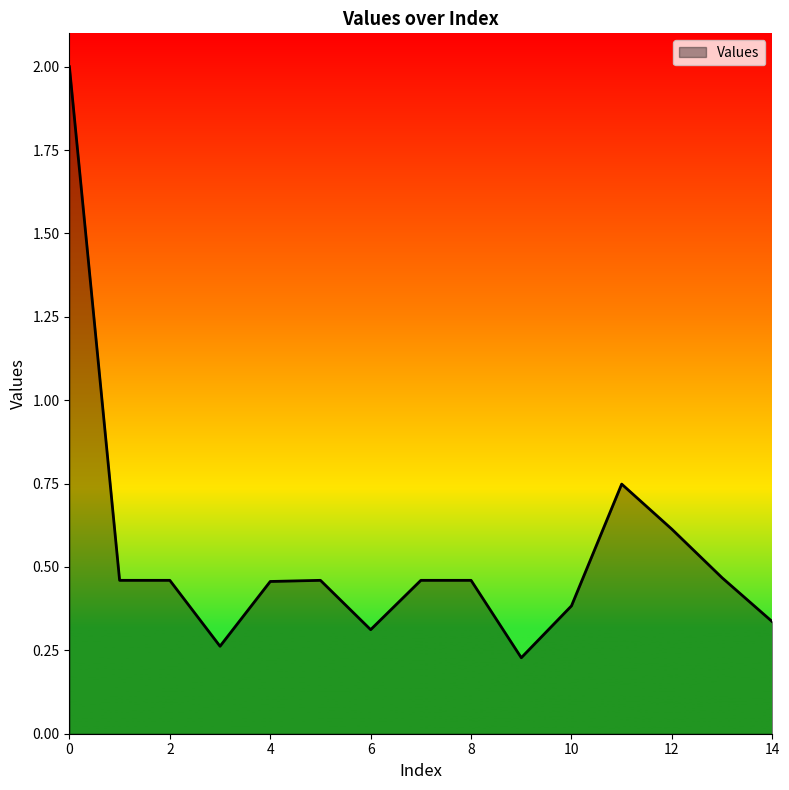

Does the chart display data point markers on the line(s)?

No